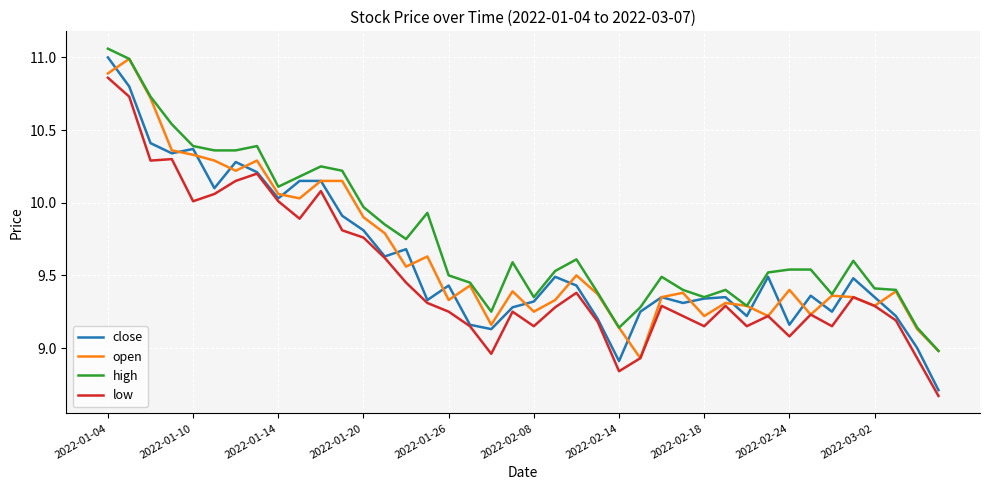

Which series has the largest total across all categories?

high